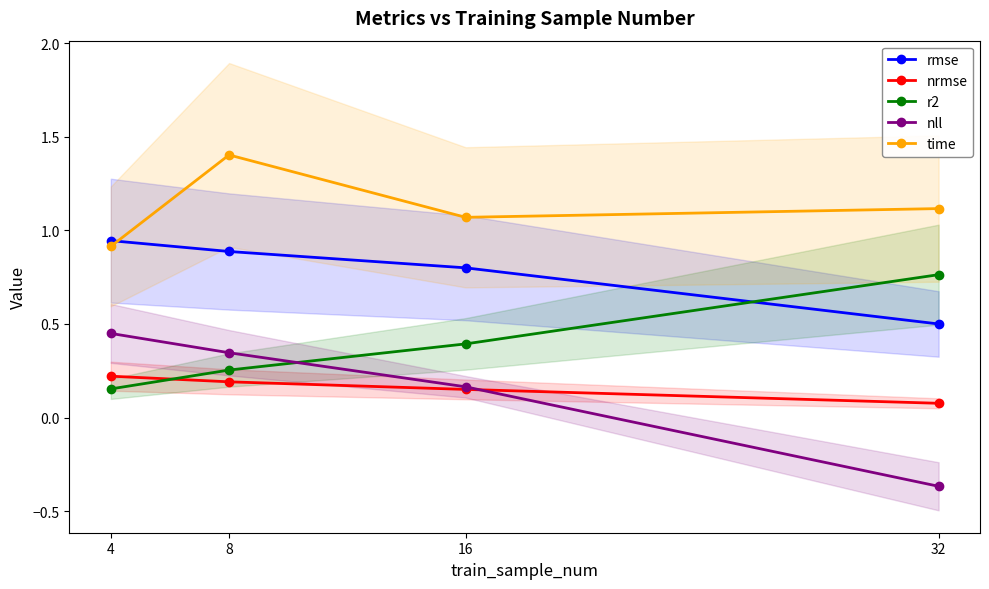

Which series has the largest range (max minus min)?

nll